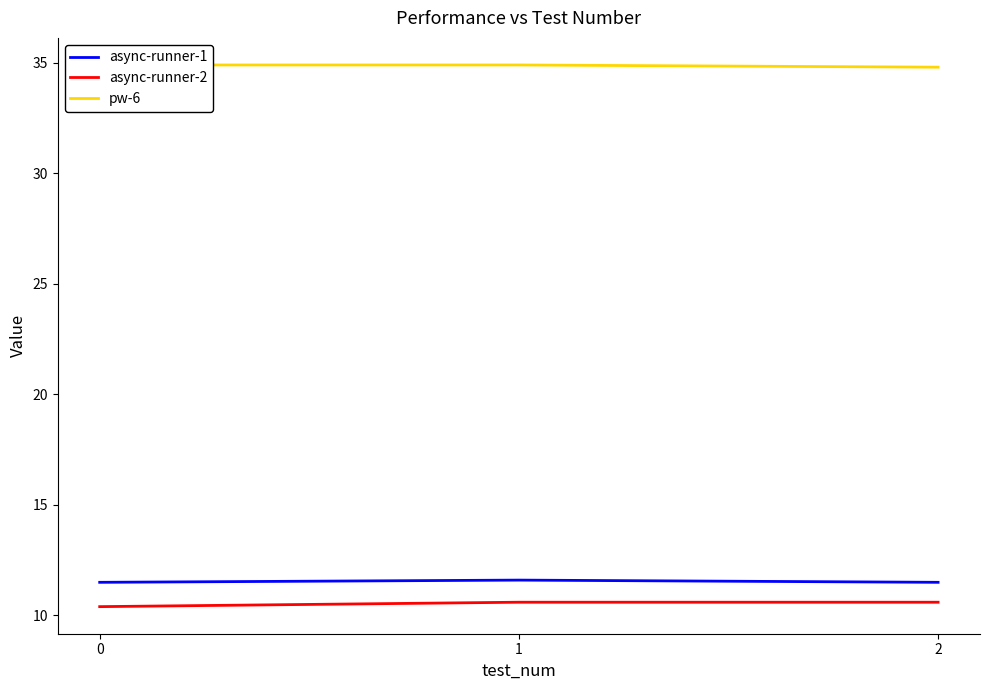

Reading left to right, what are all the values shown in this chart?

async-runner-1: 0=11.5	1=11.6	2=11.5
async-runner-2: 0=10.4	1=10.6	2=10.6
pw-6: 0=34.9	1=34.9	2=34.8